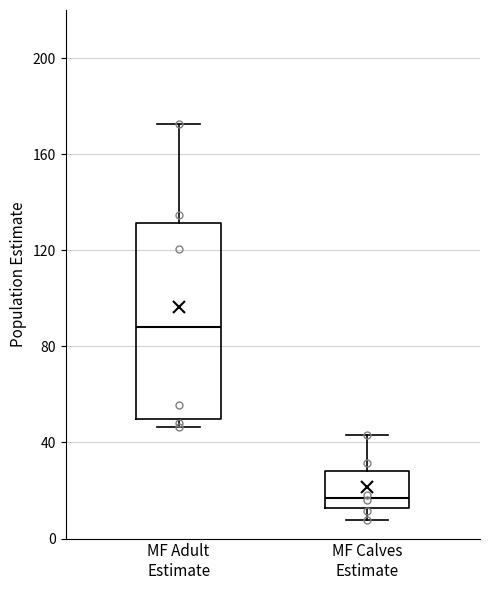

Which box has the highest median line?

MF Adult Estimate